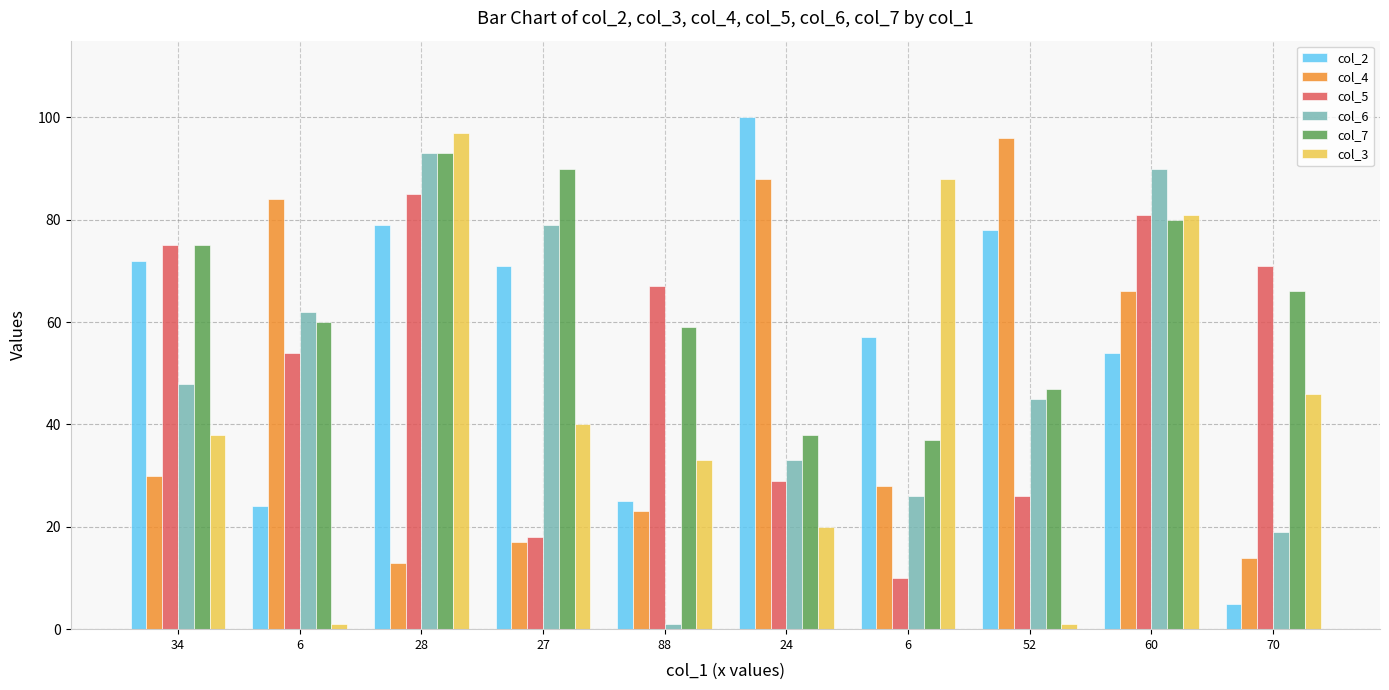

What is the label of the 7th bar from the right?

27